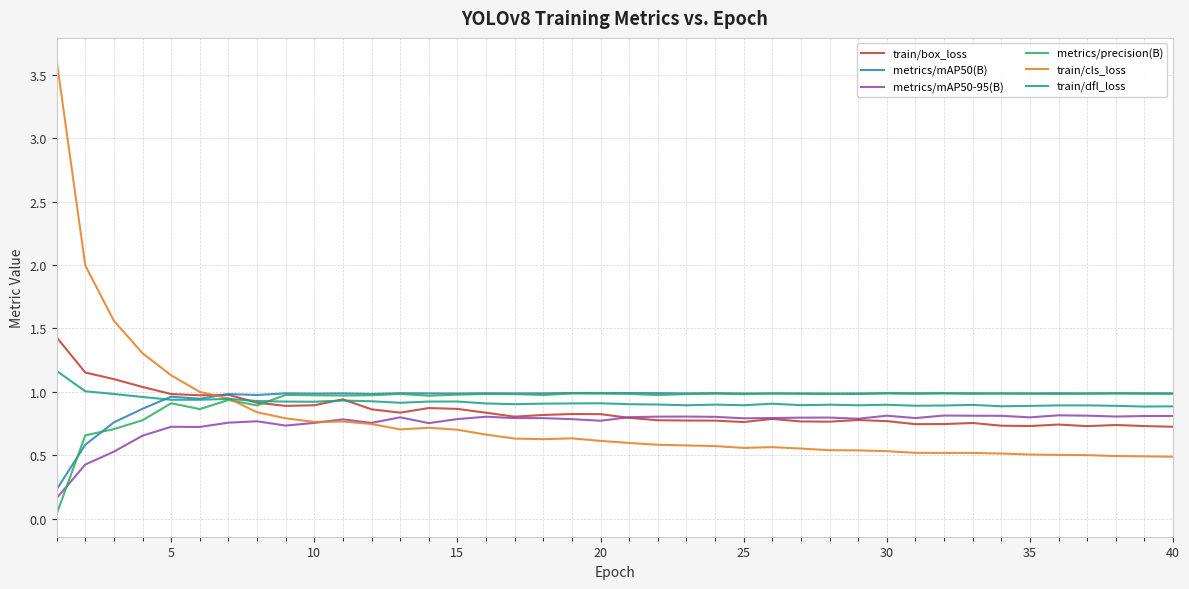

What are all the series names shown in the legend?

train/box_loss, metrics/mAP50(B), metrics/mAP50-95(B), metrics/precision(B), train/cls_loss, train/dfl_loss